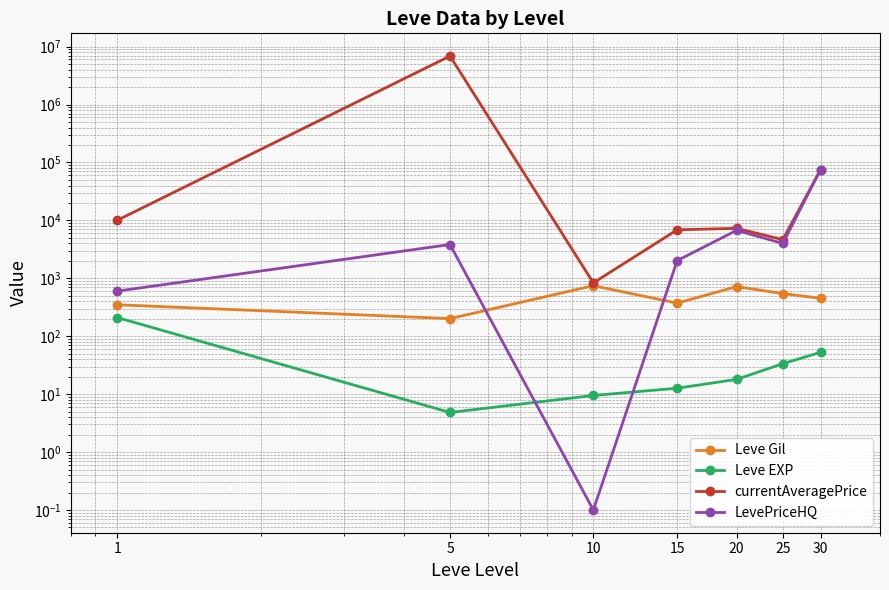

What is the difference between the second highest and minimum values in the Leve EXP series?

47.9